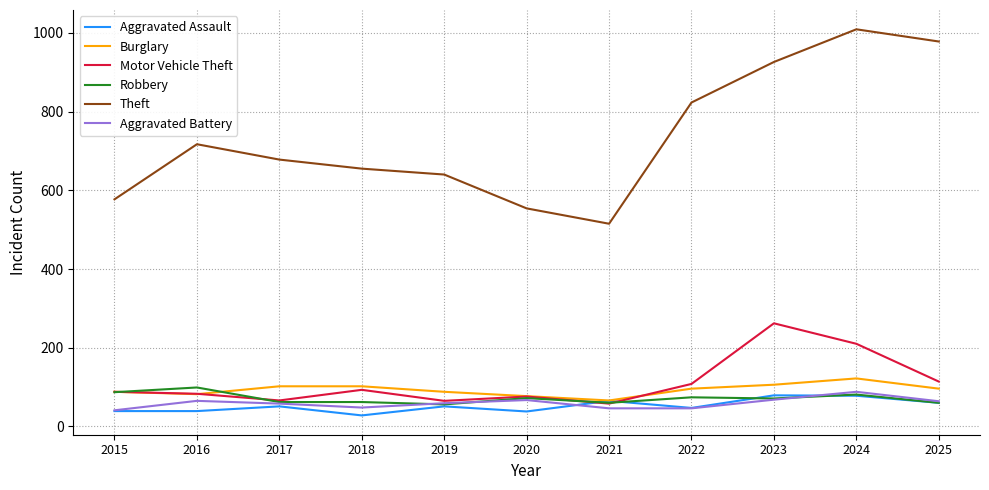

True or false: Theft has a value of 1709 at 2024.

False